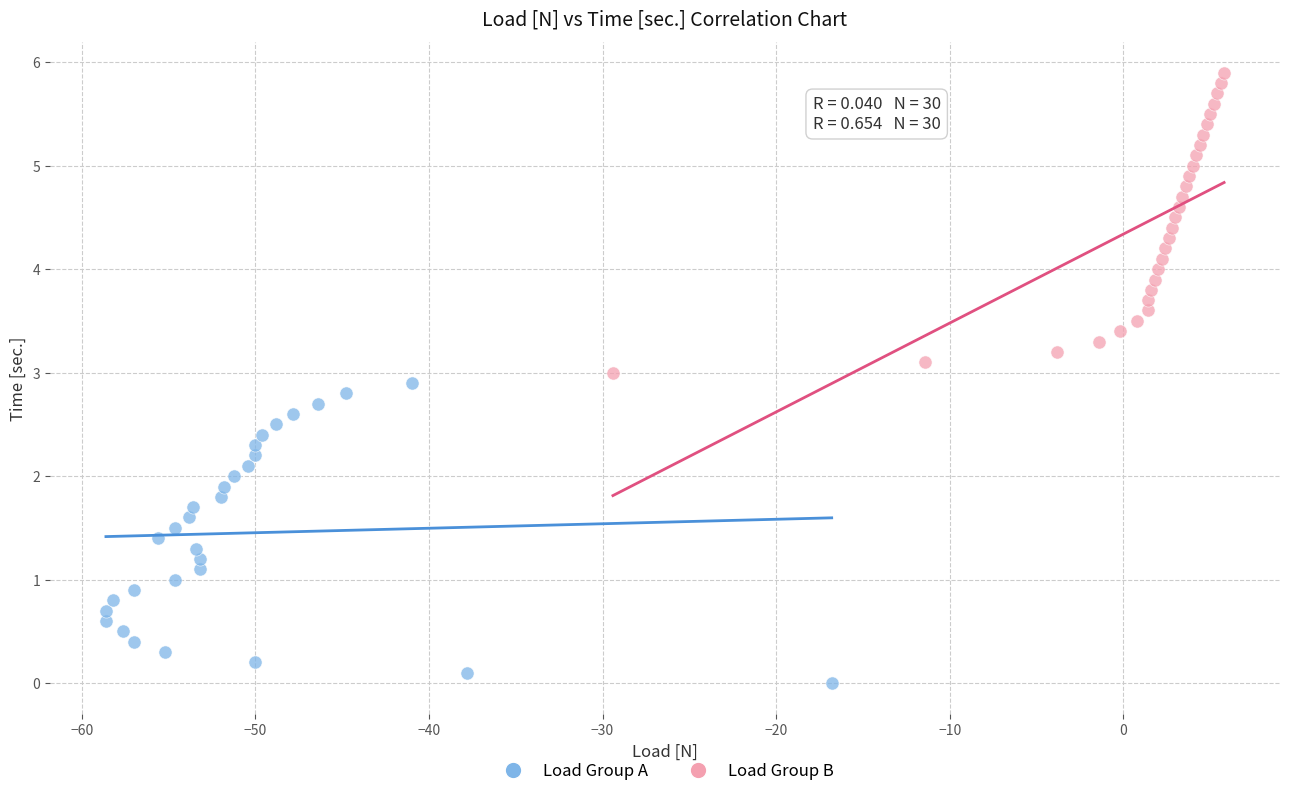

Which series contains the highest Y value?

Load Group B